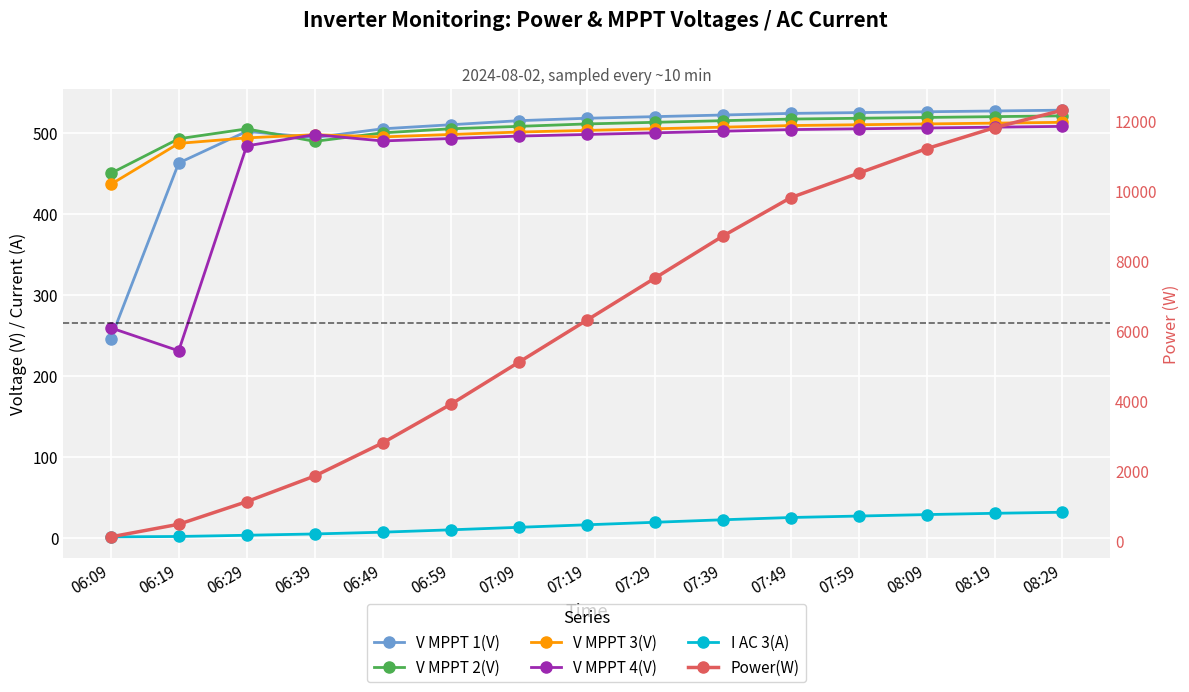

How many values in the V MPPT 3(V) series are below 503?

7